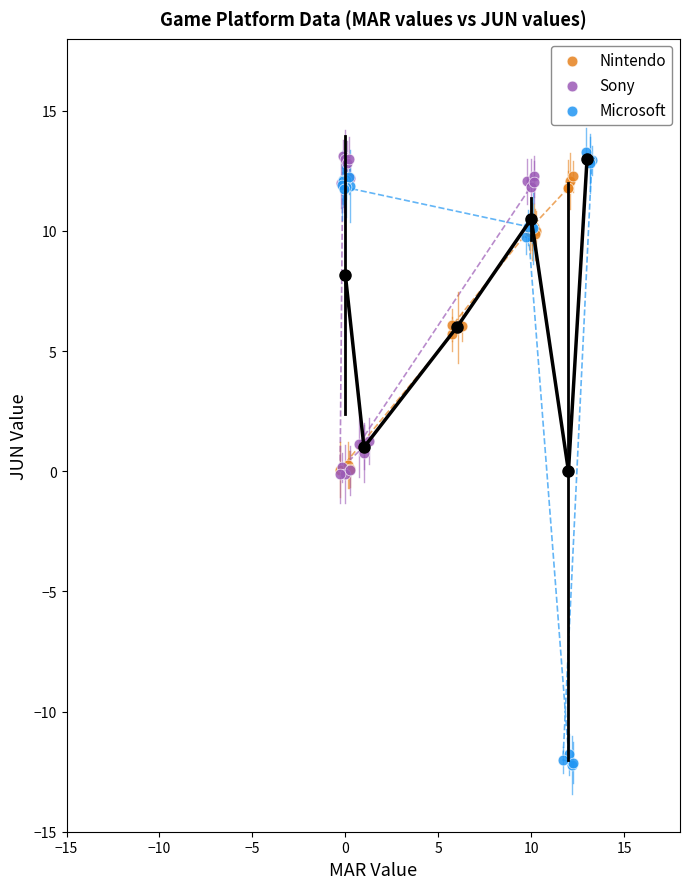

Which series contains the lowest Y value?

Microsoft